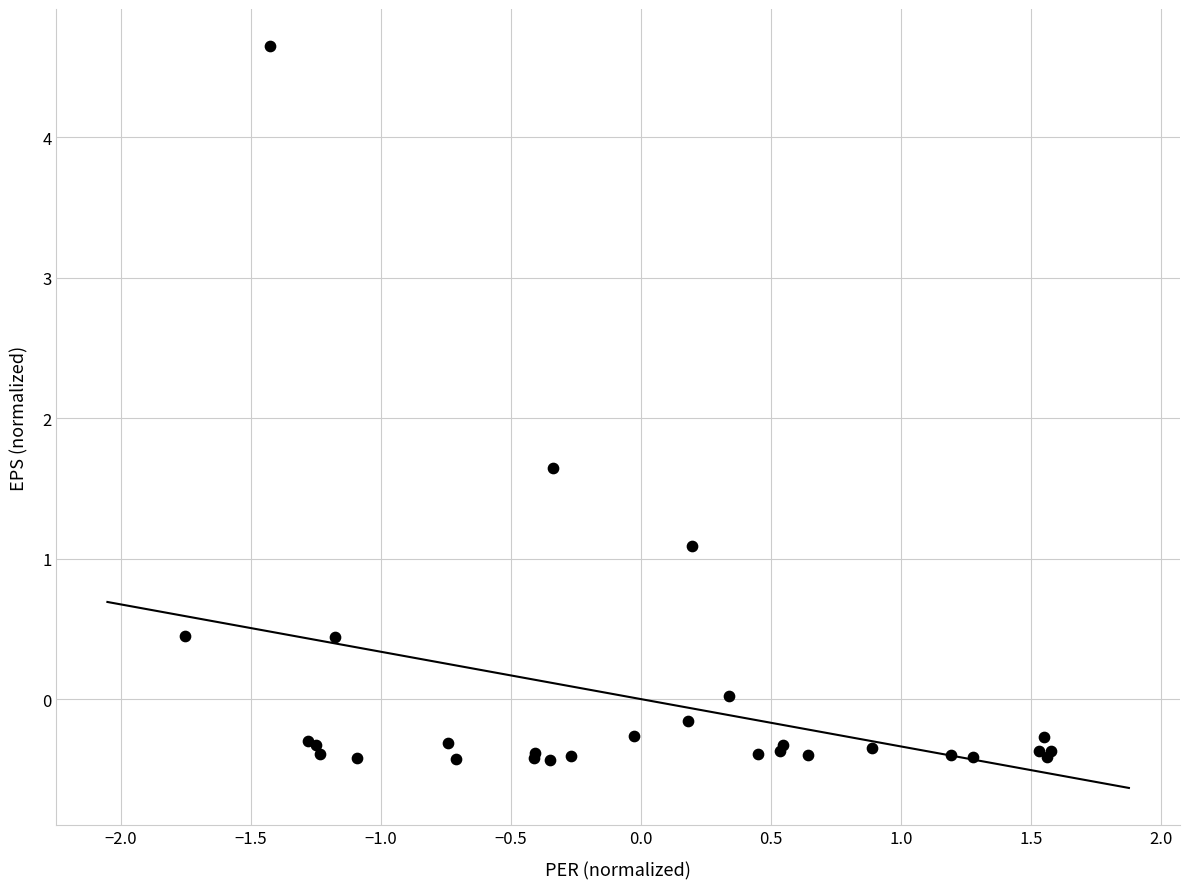

What Y value in the scatter plot is closest to 2?

1.6